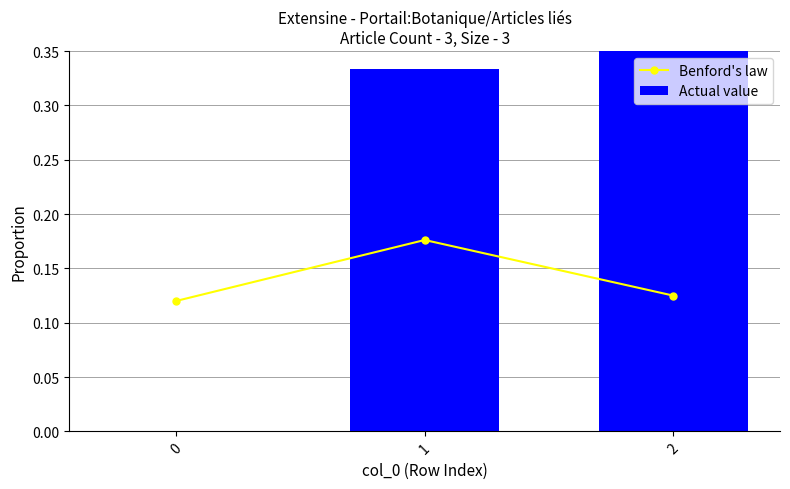

What is the value of the Actual value bar at the 2nd from the left?

0.3